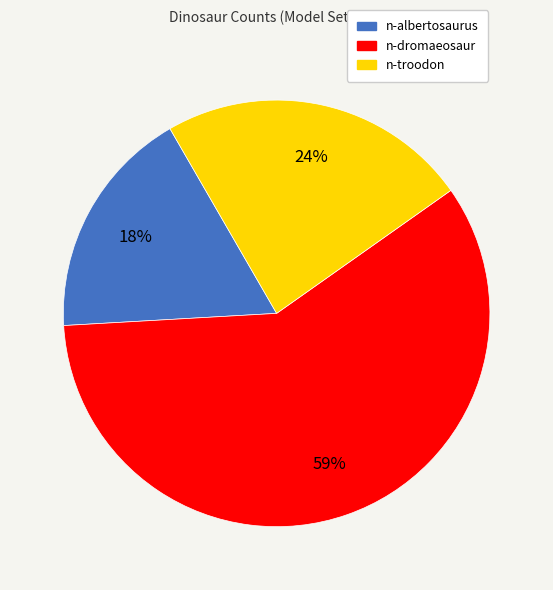

Count the number of slices in the pie.

3